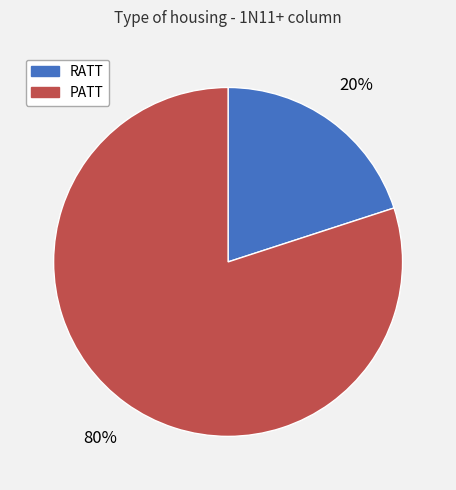

Count the number of slices in the pie.

2